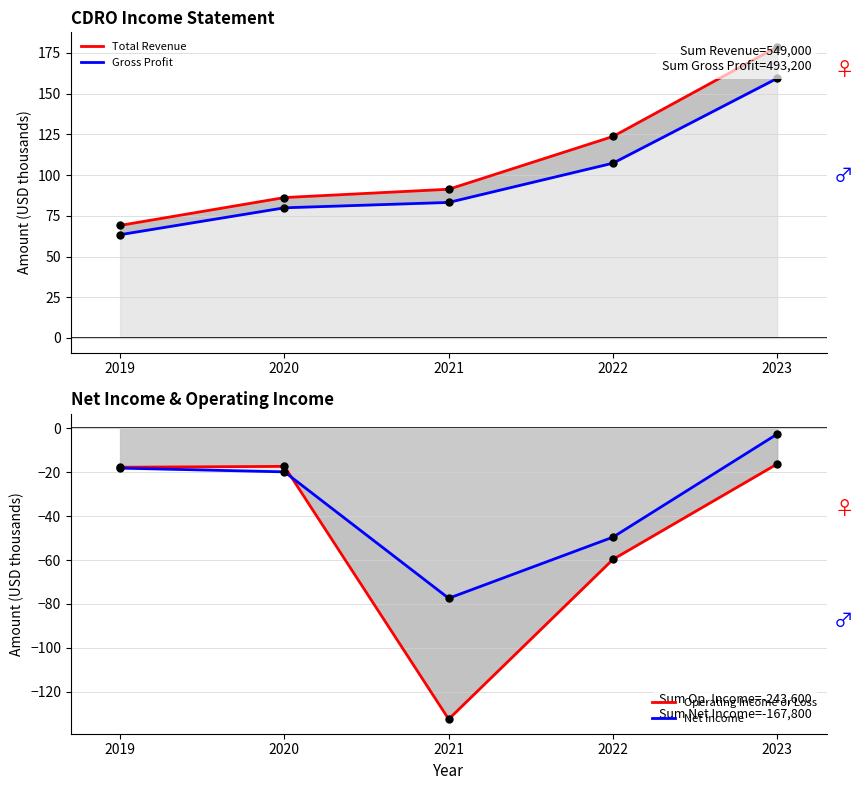

How many data points does each series have?

5